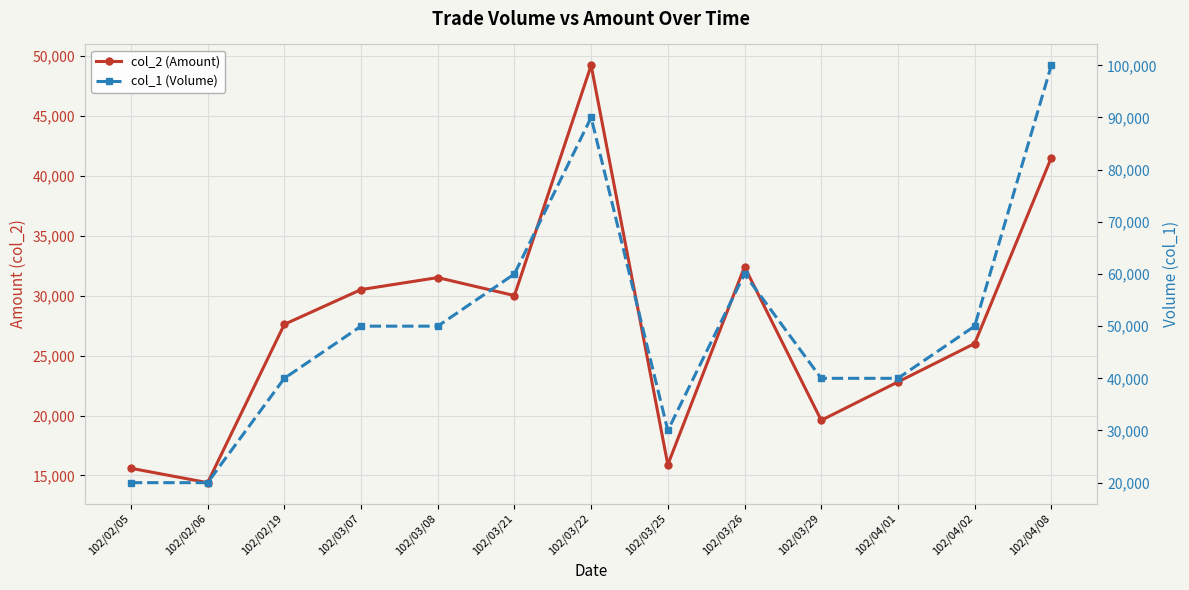

Which series has the largest total across all categories?

col_1 (Volume)